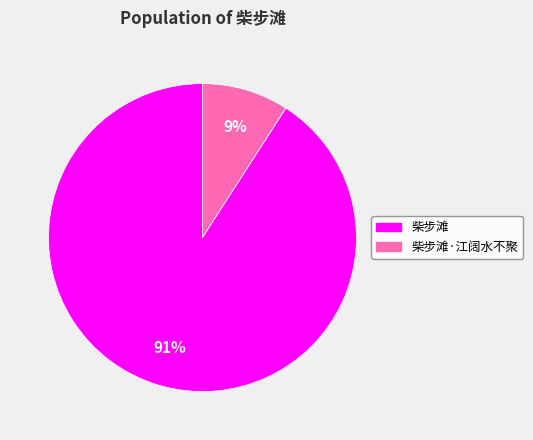

Is there a majority slice in this chart?

Yes